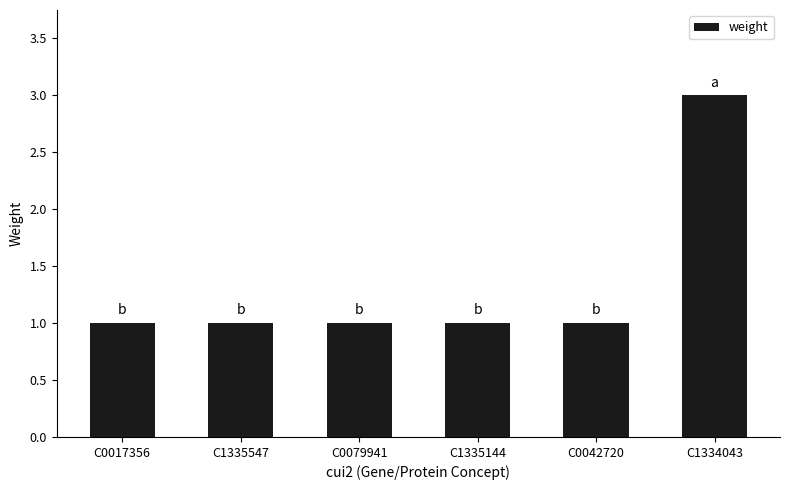

Is it true that the value at C1335547 is 1?

True